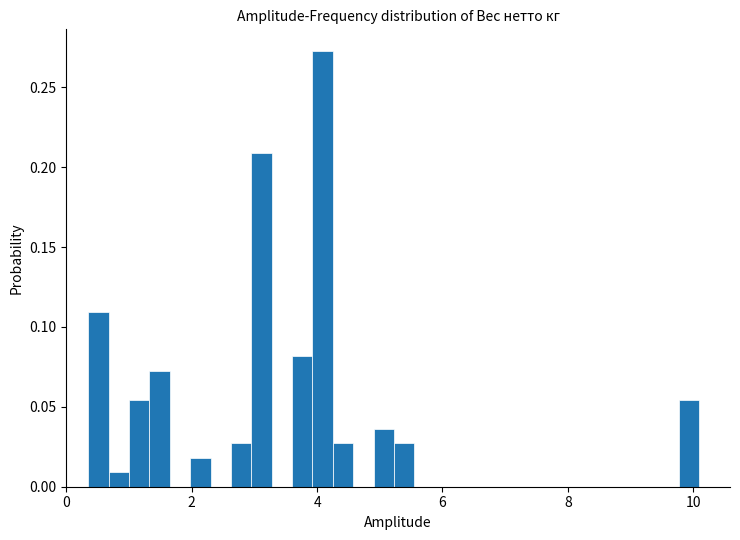

Read against the x-axis, roughly where is the centre of the tallest bar?

4.0